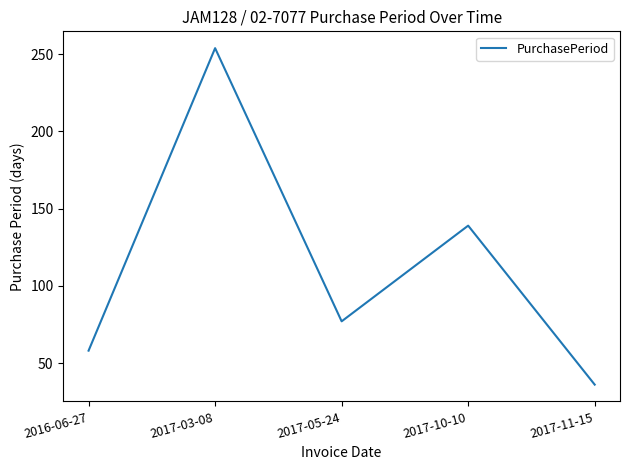

Is it true that the value at 2017-10-10 is 191?

False